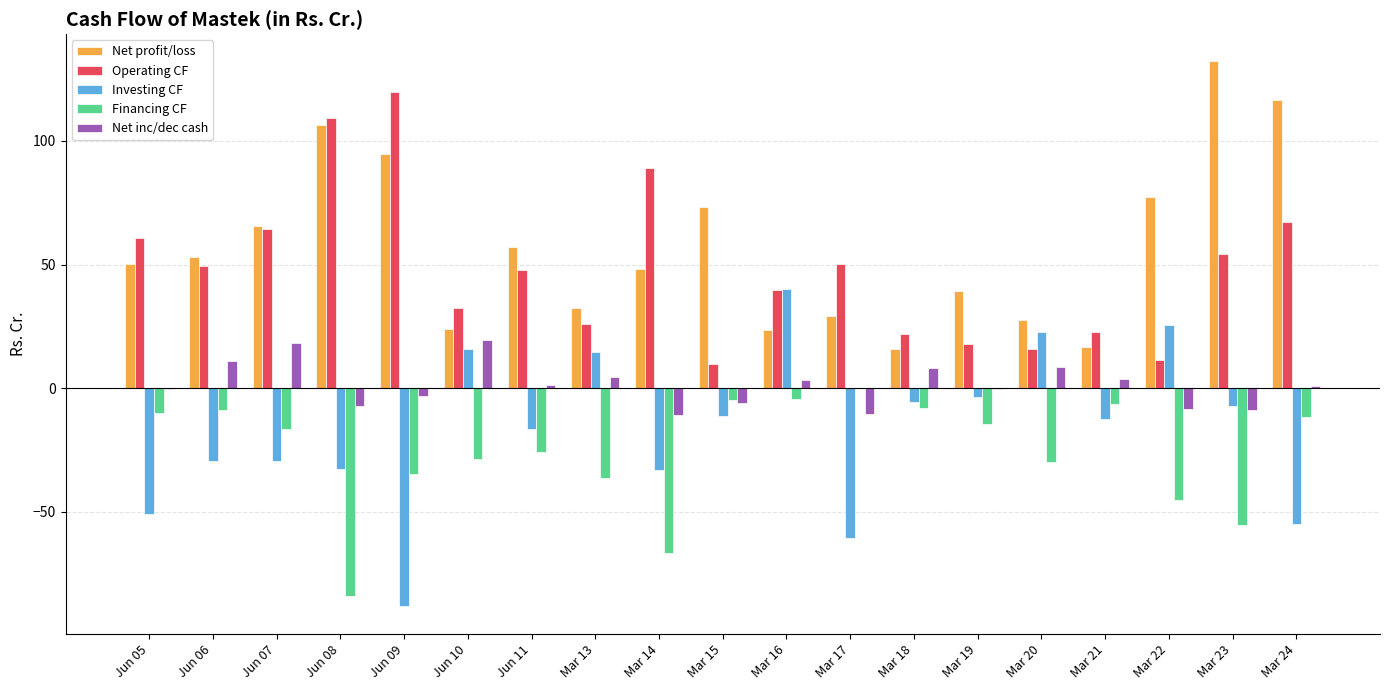

Are the bars horizontal?

No